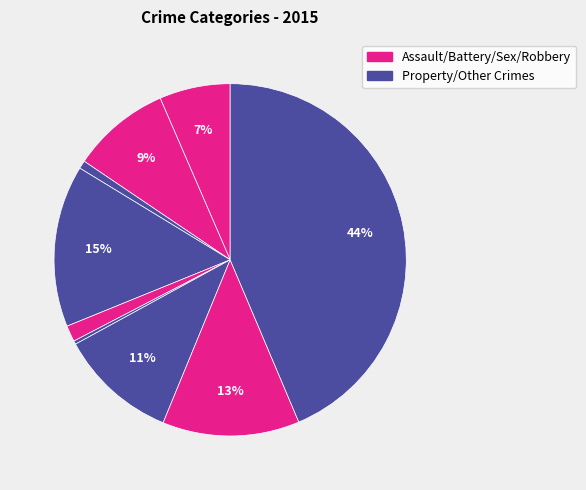

How many segments does this pie chart have?

9